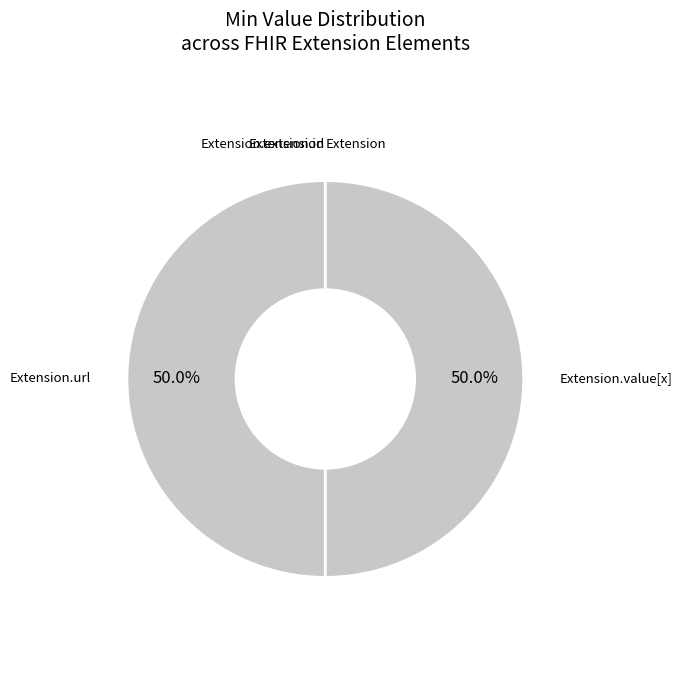

Is it true that Extension.id is 12% of the pie?

False